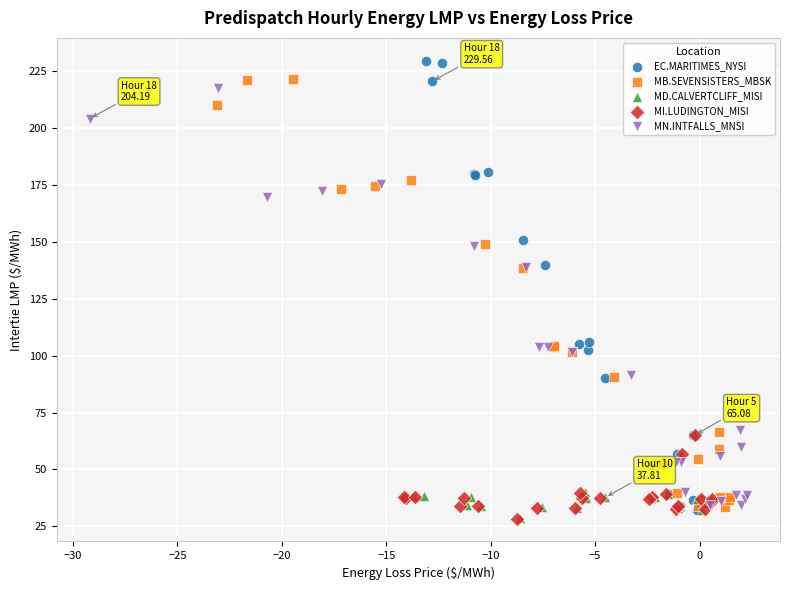

Which series reaches the maximum Y coordinate?

EC.MARITIMES_NYSI